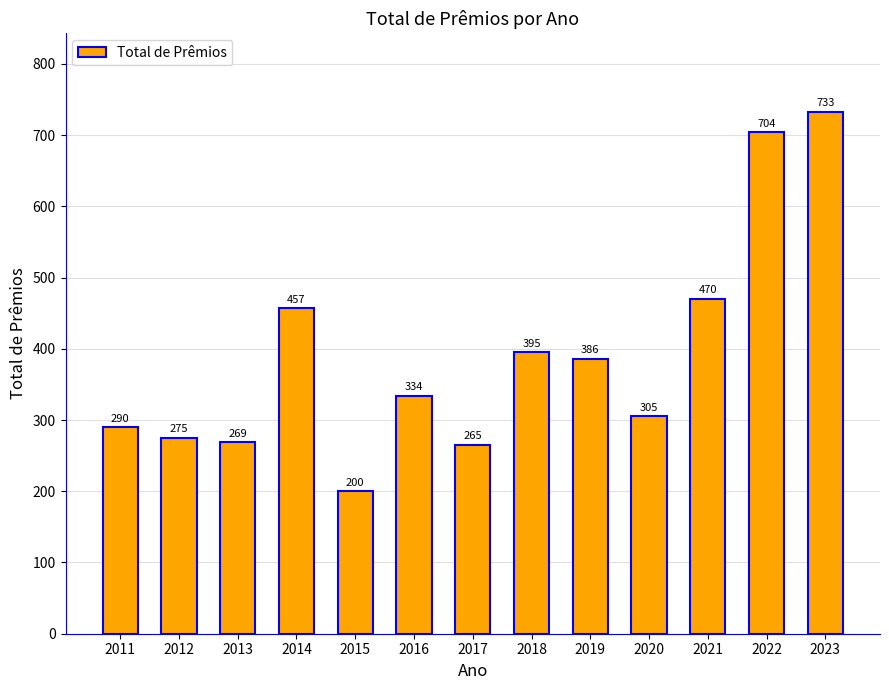

What is the average value?

391